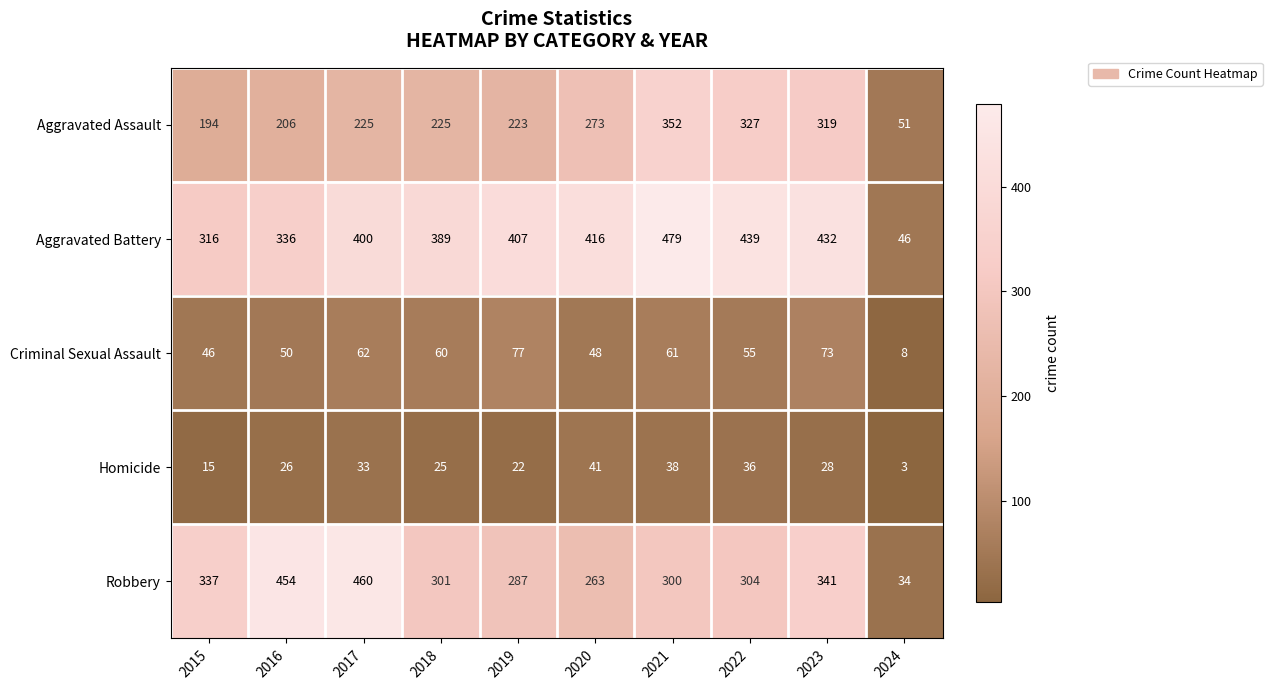

What is the difference between the Homicide values at 2020 and 2021?

3